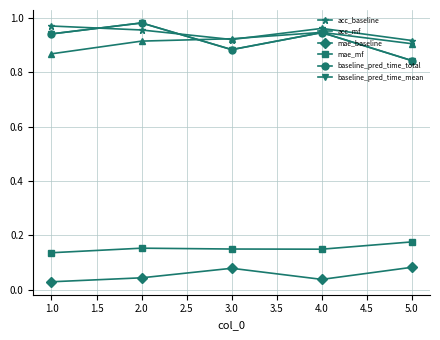

Does the chart have visible grid lines?

Yes